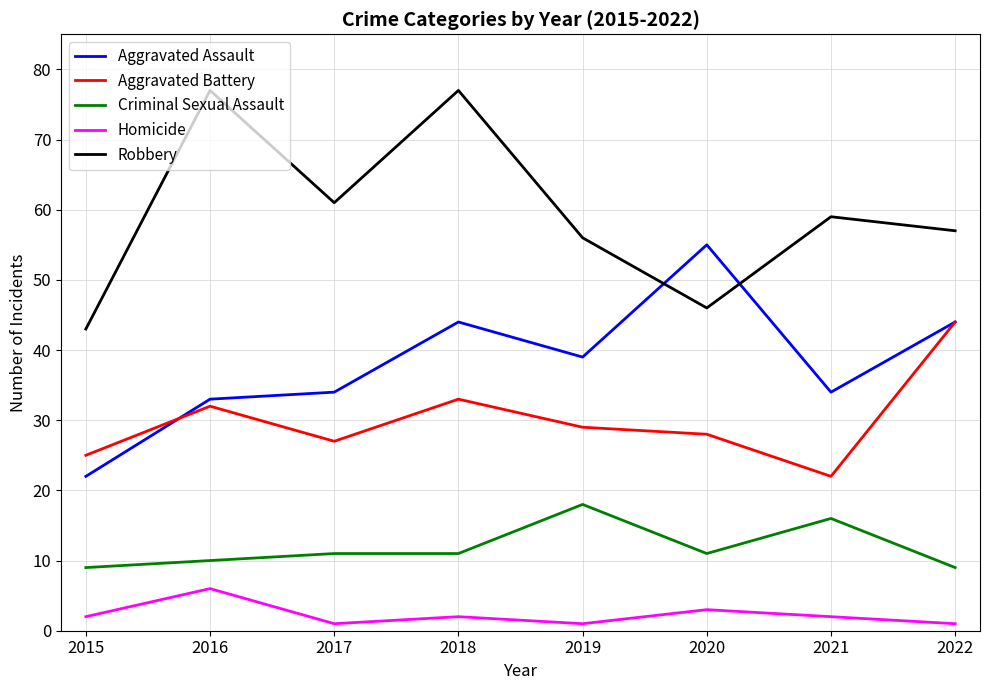

How many distinct data groups are displayed?

5